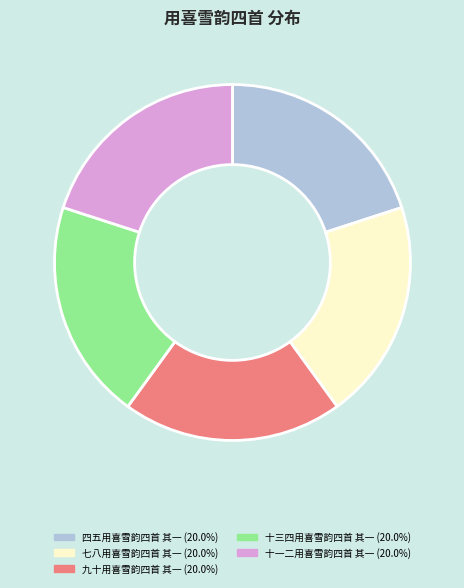

Does 十一二用喜雪韵四首 其一 represent more than half of the total?

No